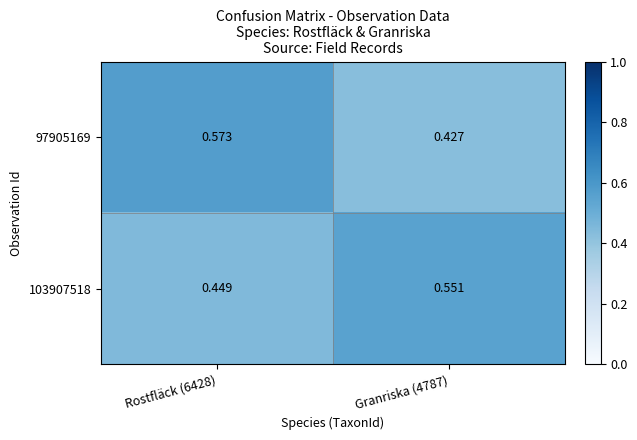

Is the value of 97905169 at Rostfläck (6428) greater than the value of 103907518 at Rostfläck (6428)?

Yes